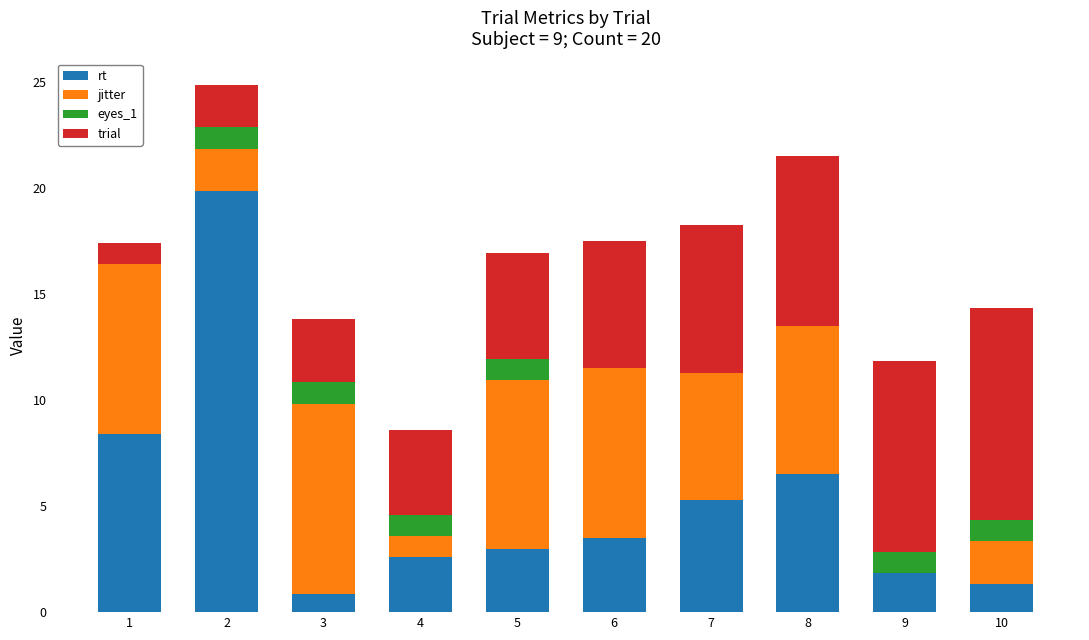

List the series in order of their peak value, highest first.

rt, trial, jitter, eyes_1